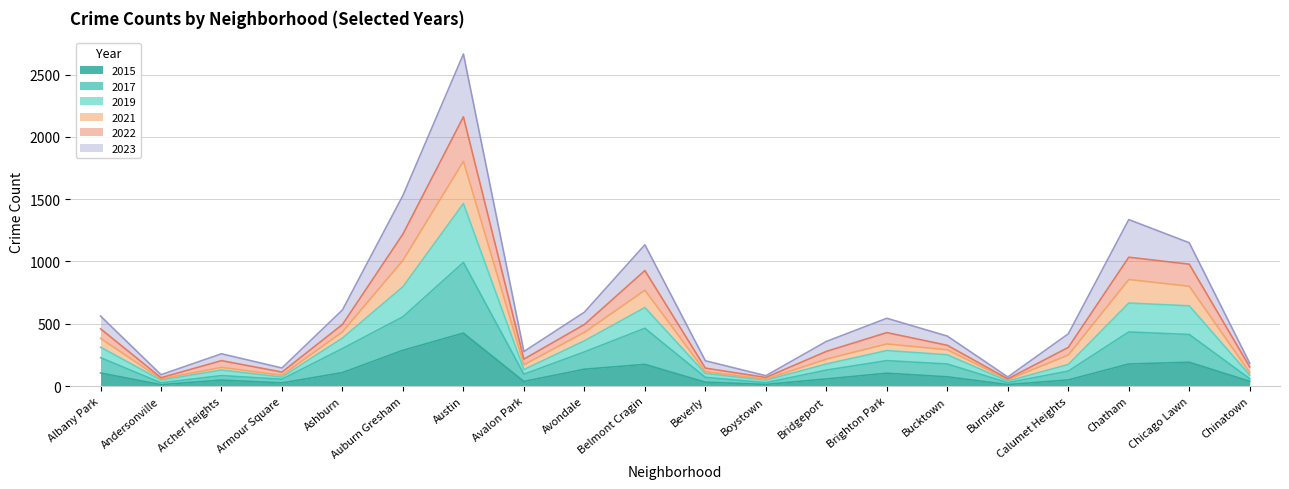

Where does the 2017 series first go above 177?

Albany Park